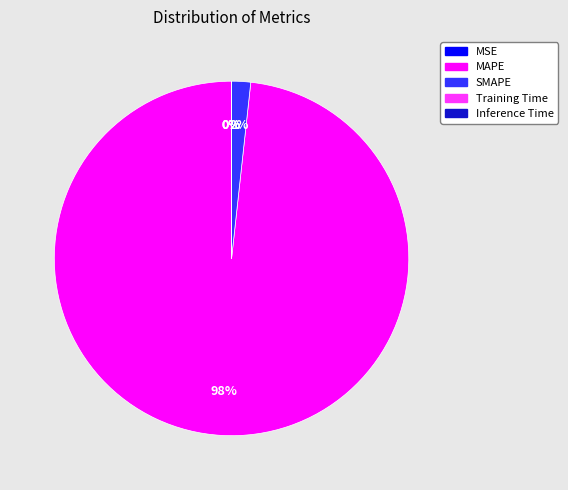

To the nearest percent, what is the difference between the largest and smallest slice percentages?

98%